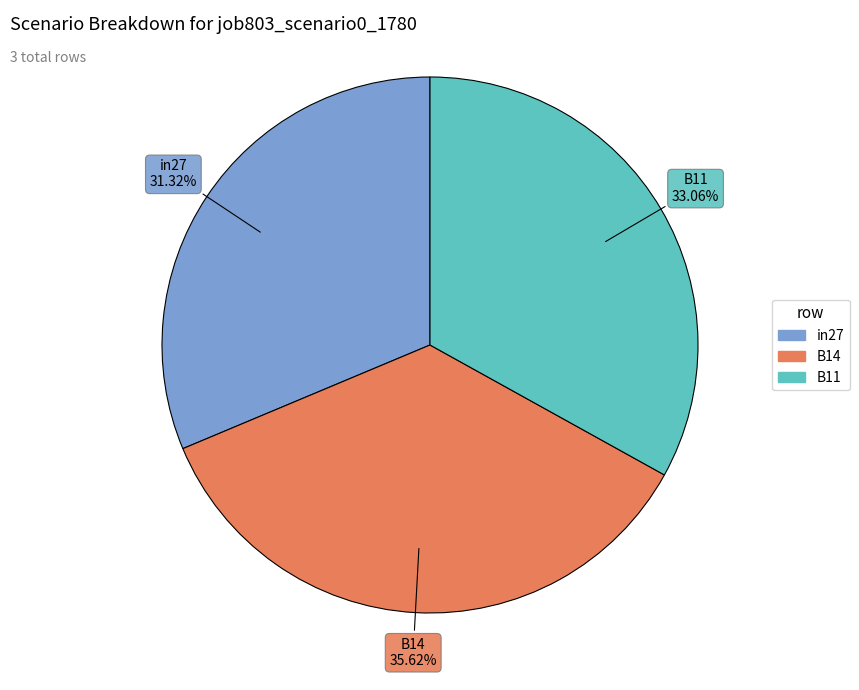

True or false: B14 accounts for 25% of the total.

False